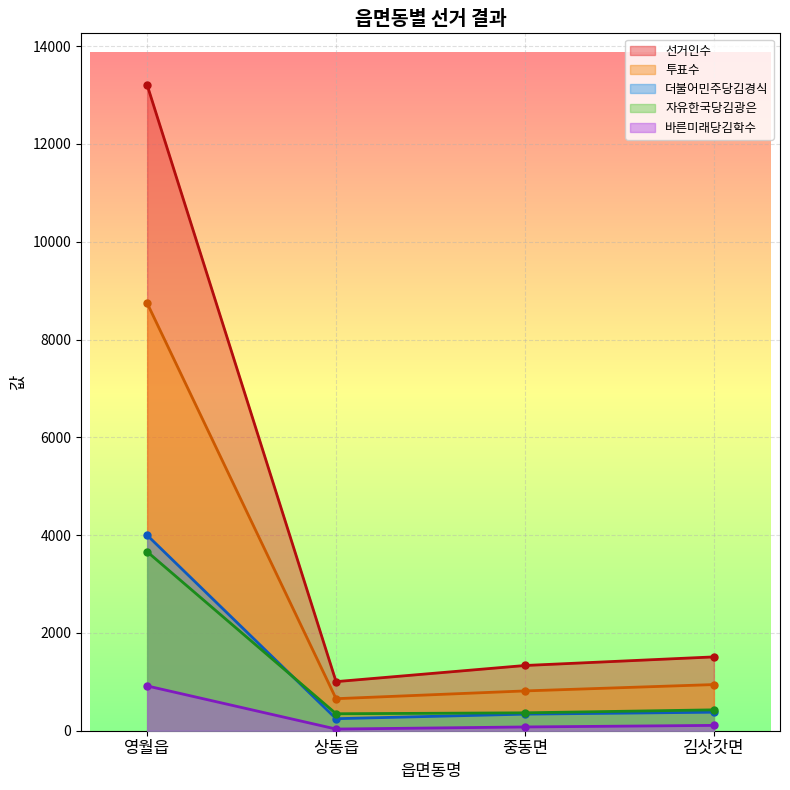

True or false: 더불어민주당김경식 has a value of 487 at 중동면.

False